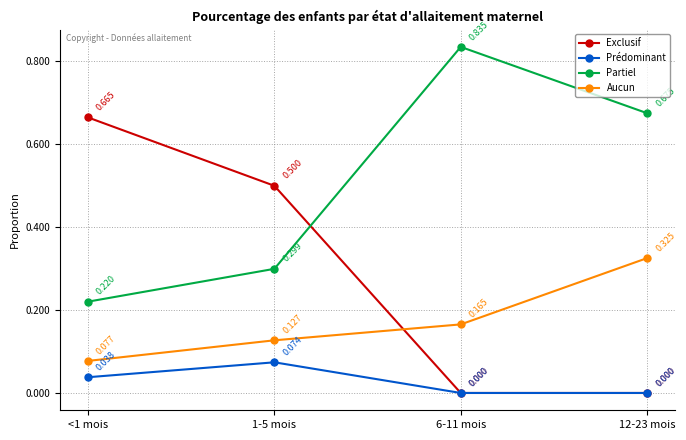

What is the label of the 3rd point from the left?

6-11 mois